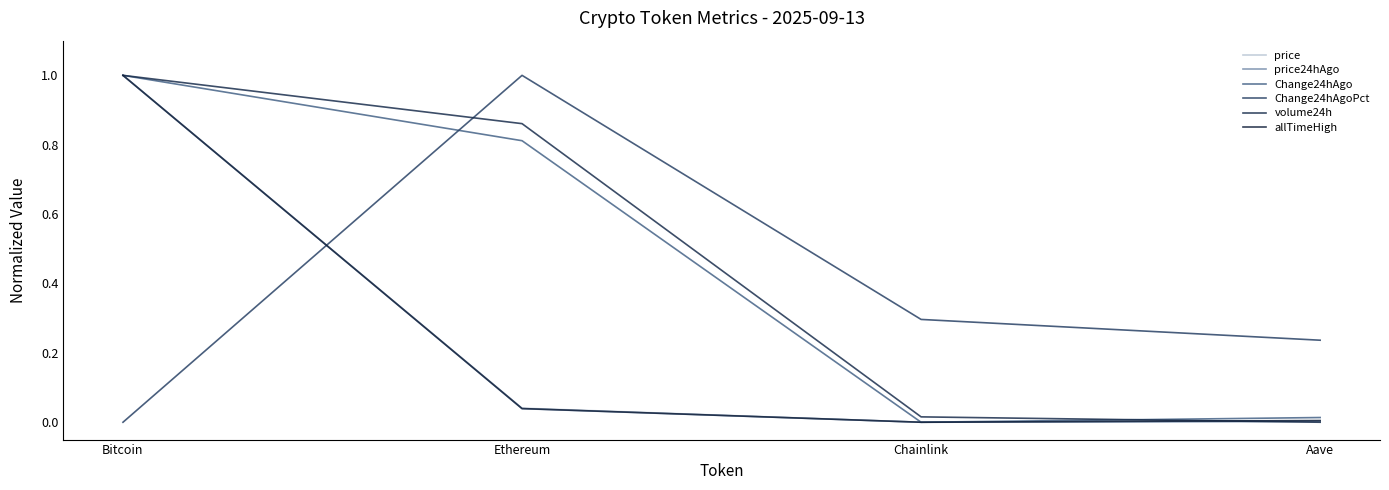

What is the difference between the maximum and minimum values in the allTimeHigh series?

1.0